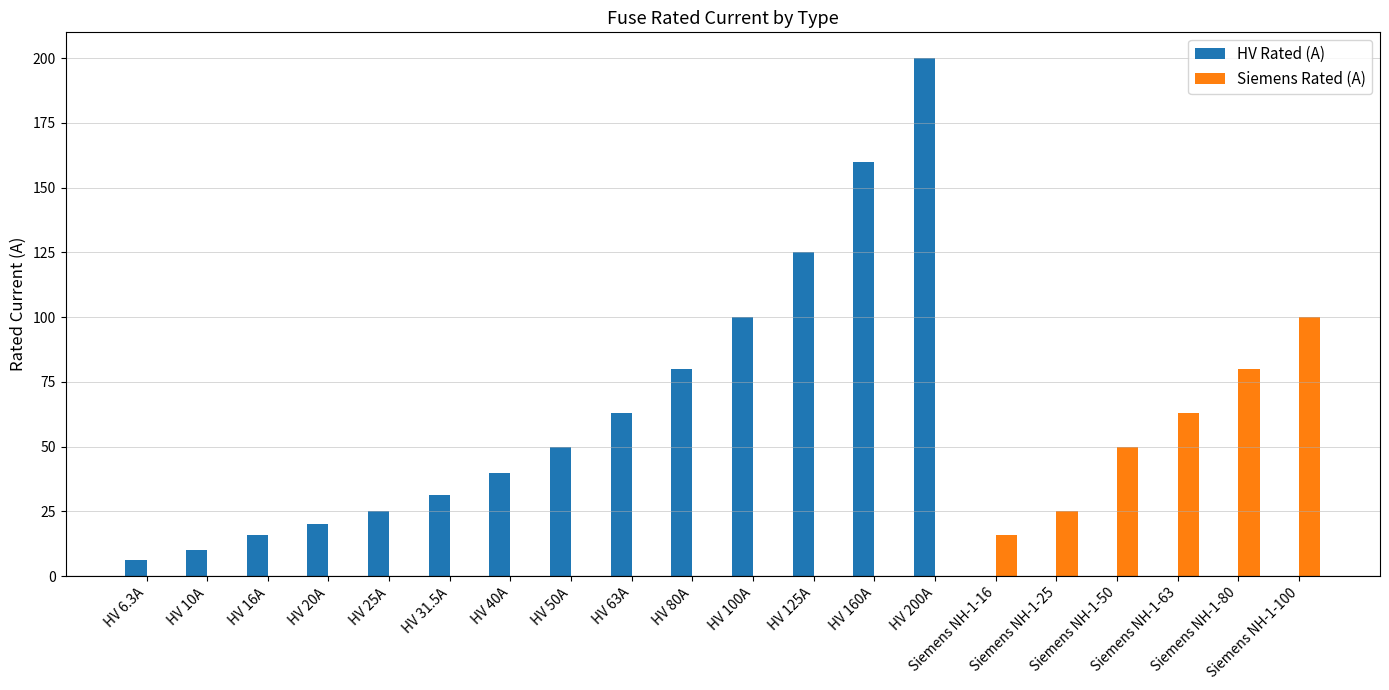

At which category is the sum across all series the highest?

HV 200A